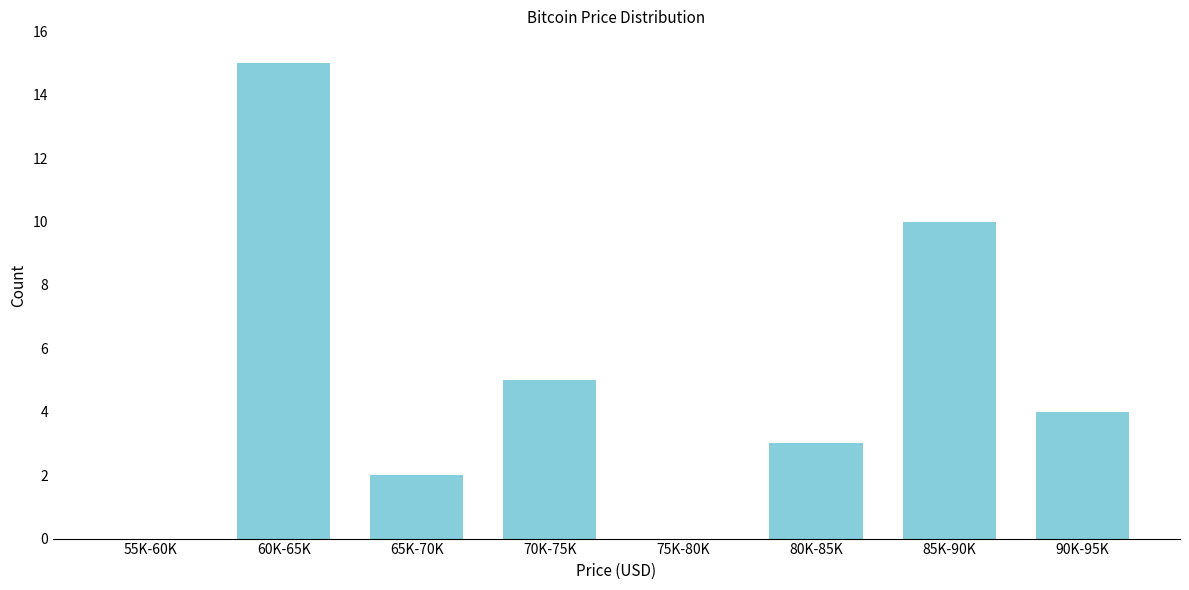

Reading left to right, what are all the values shown in this chart?

55K-60K=0	60K-65K=15	65K-70K=2	70K-75K=5	75K-80K=0	80K-85K=3	85K-90K=10	90K-95K=4